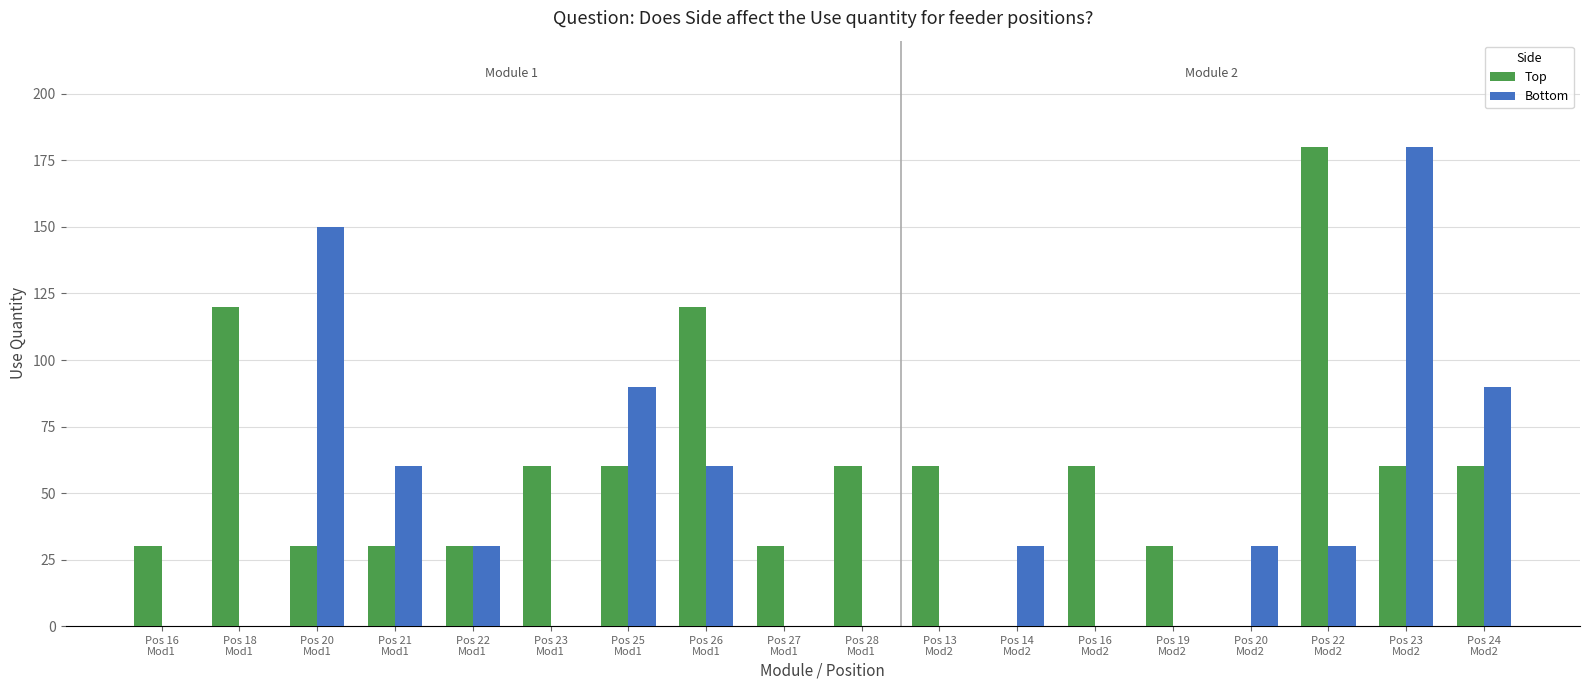

What is the maximum value for Bottom?

180